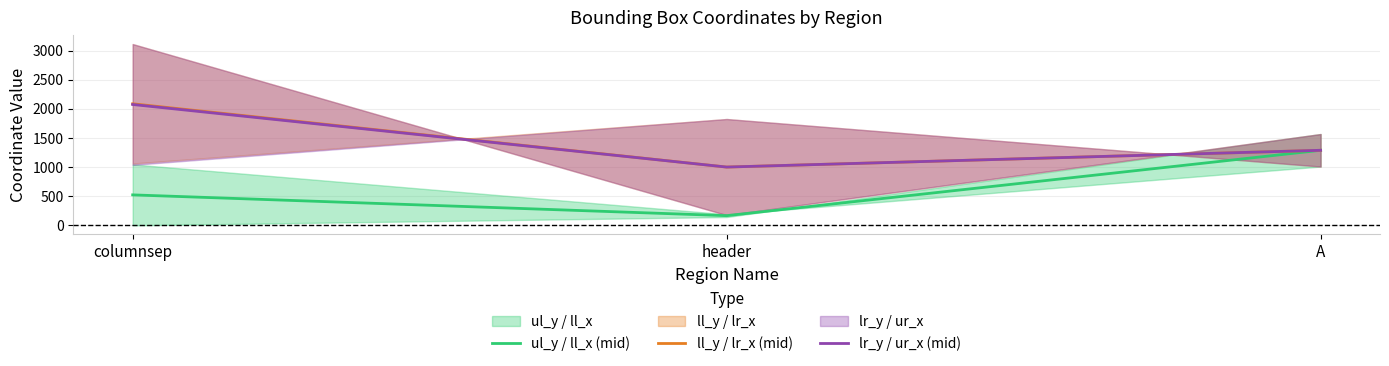

What is the sum of all ll_y / lr_x (mid) values?

4377.5